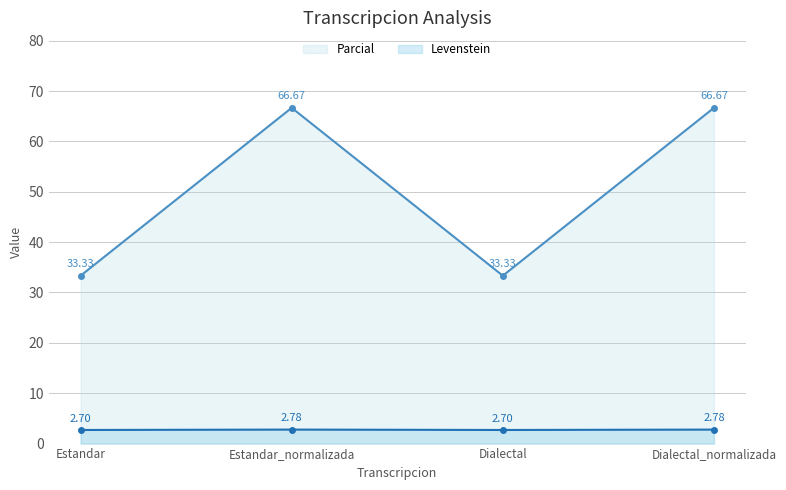

What is the approximate value of Parcial at Dialectal_normalizada?

66.7